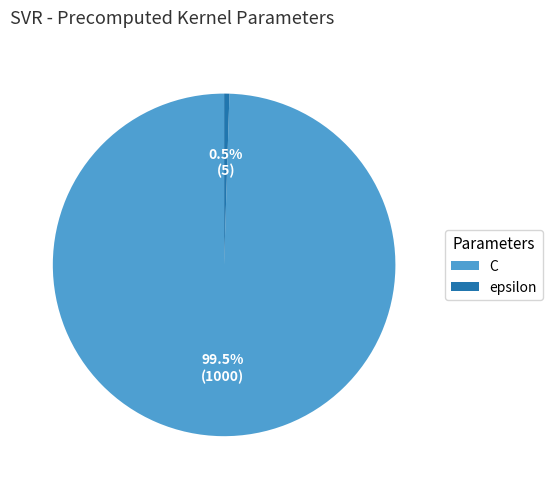

Which category has the biggest portion of the pie?

C